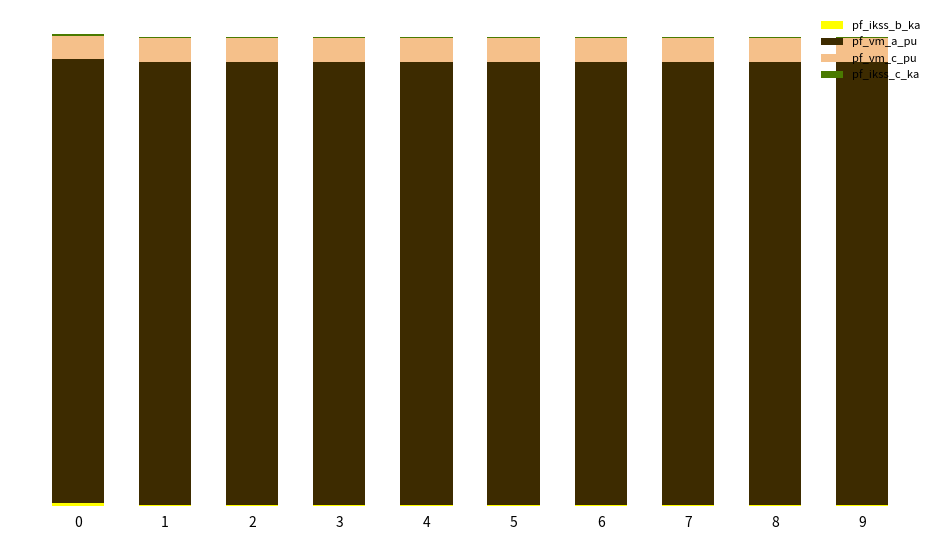

Is it true that pf_vm_a_pu equals 1.0 at 1?

True